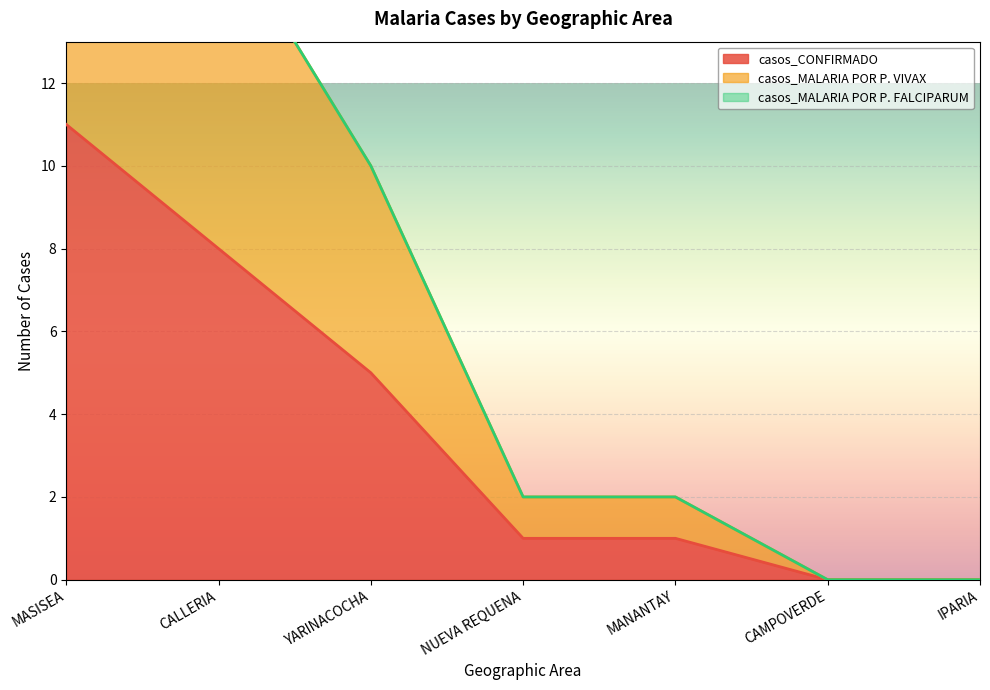

What is the sum of all casos_MALARIA POR P. VIVAX values?

52